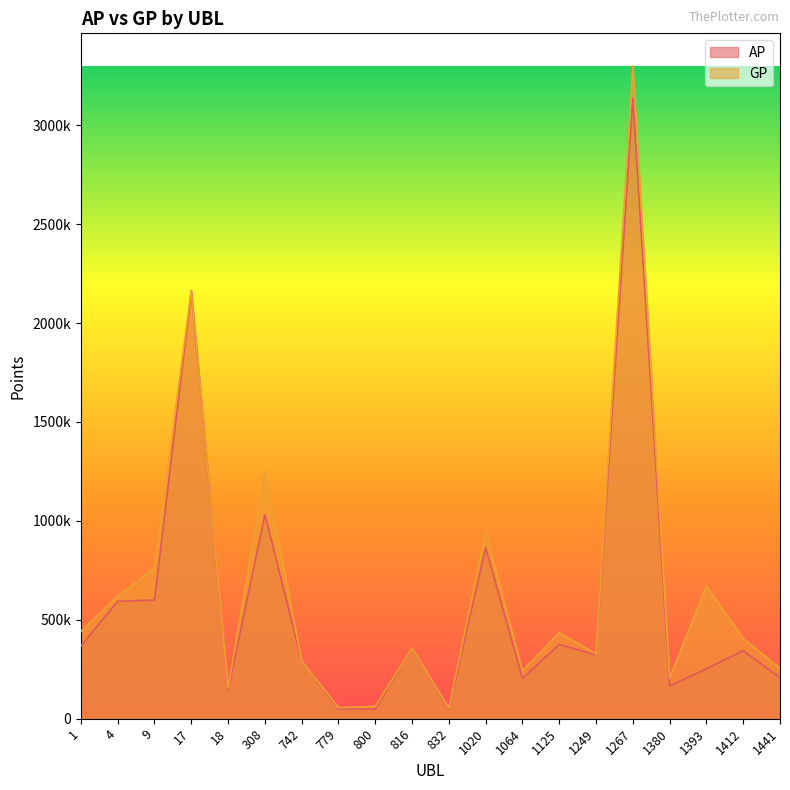

What value does the AP series have at 17?

2161135